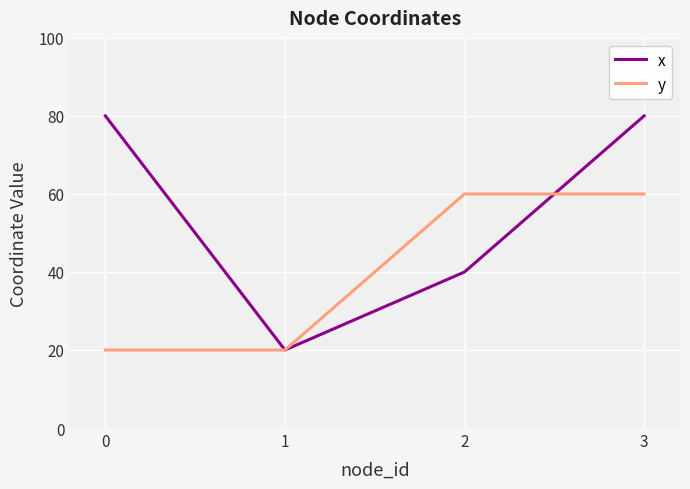

How many interior local valleys does the x series have?

1